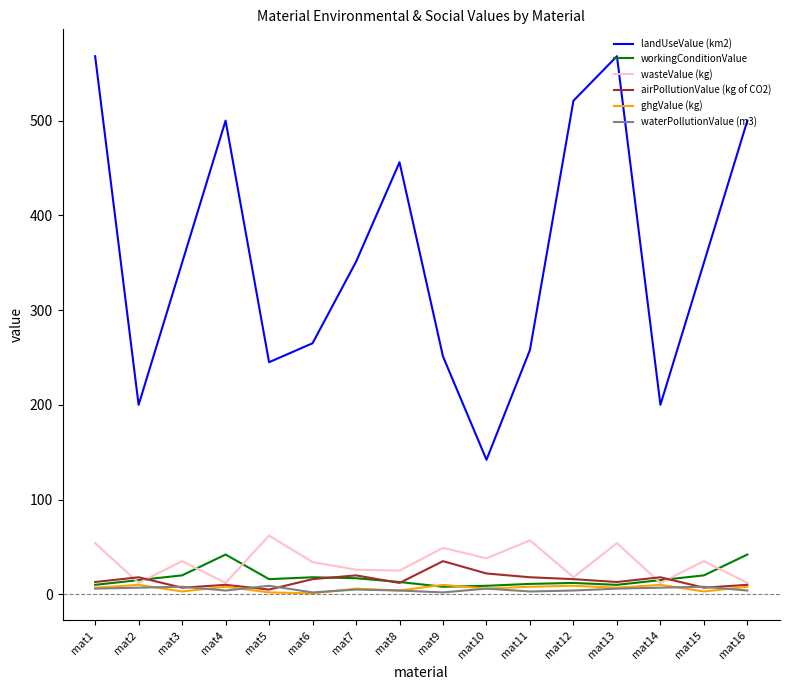

The waterPollutionValue (m3) series shows 8 at mat15. True or false?

True